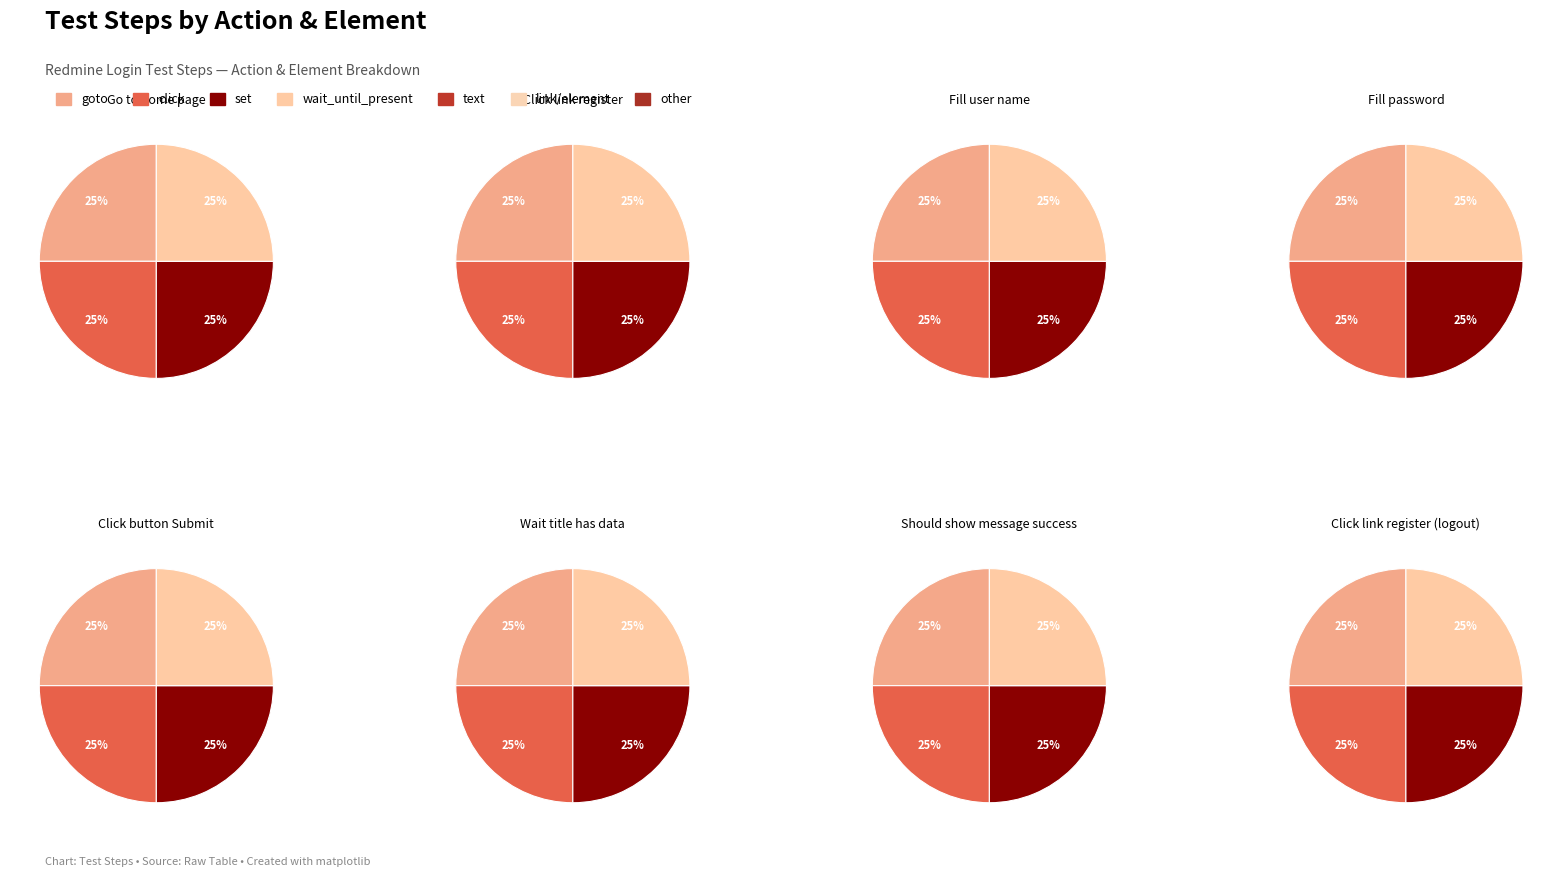

Is there any slice that represents more than half of the pie?

No